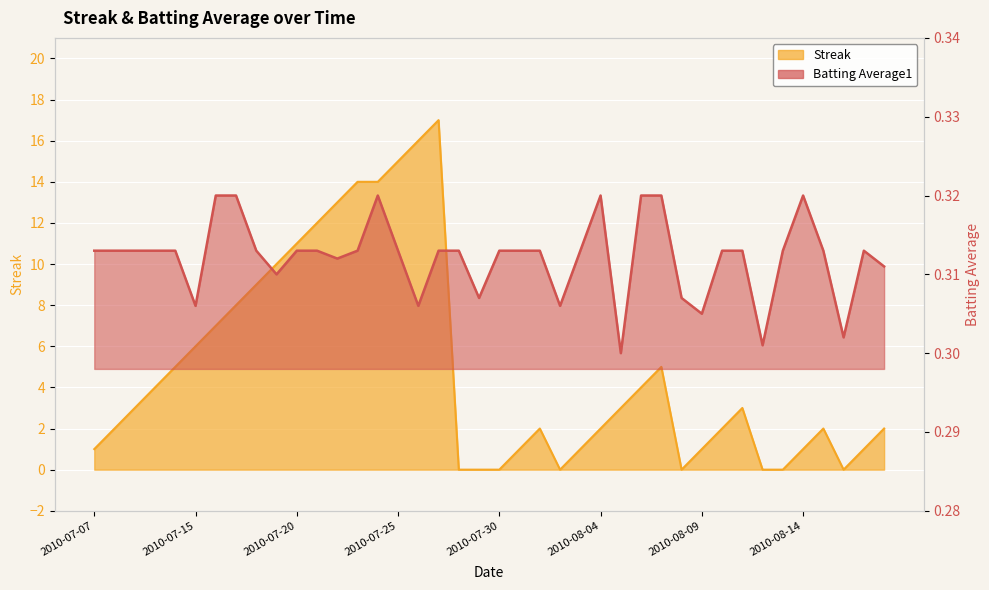

At which label does Batting Average1 reach its minimum?

2010-08-05